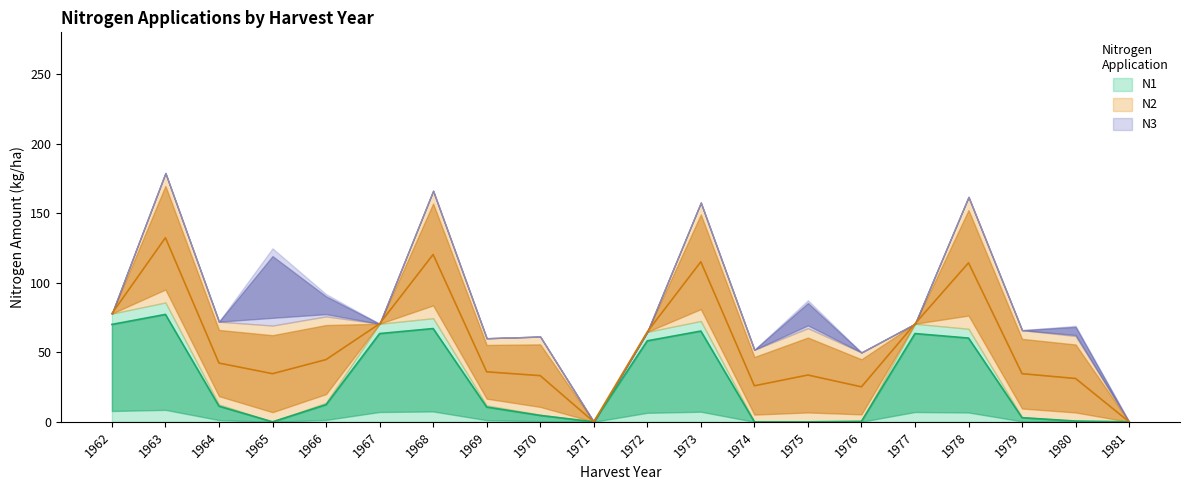

Where is the first local maximum for N1?

1963